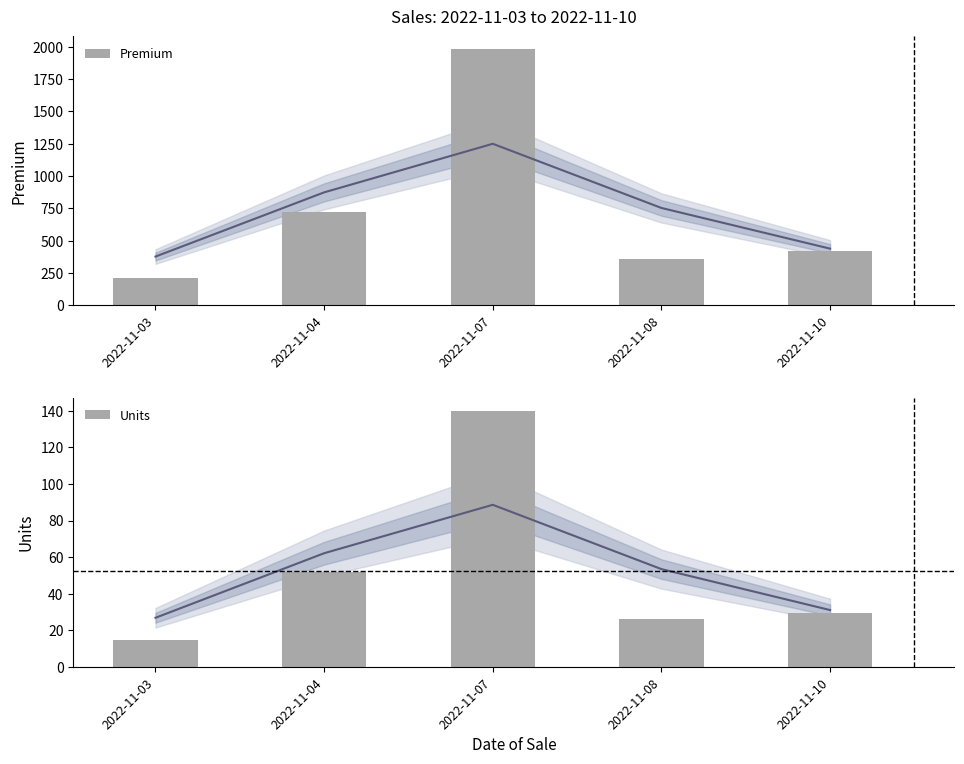

The value of Premium at 2022-11-04 is 1158.8. True or false?

False